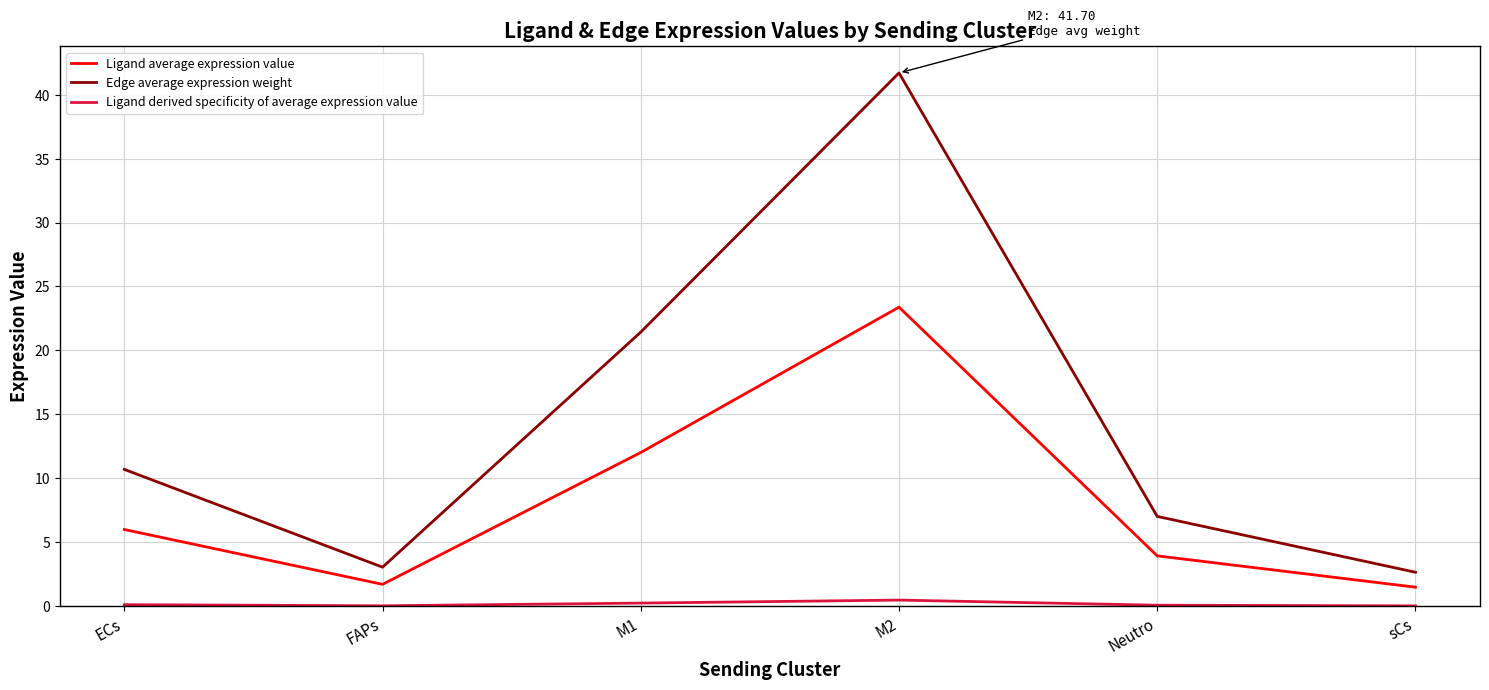

Between M2 and Neutro, which series saw the biggest shift?

Edge average expression weight